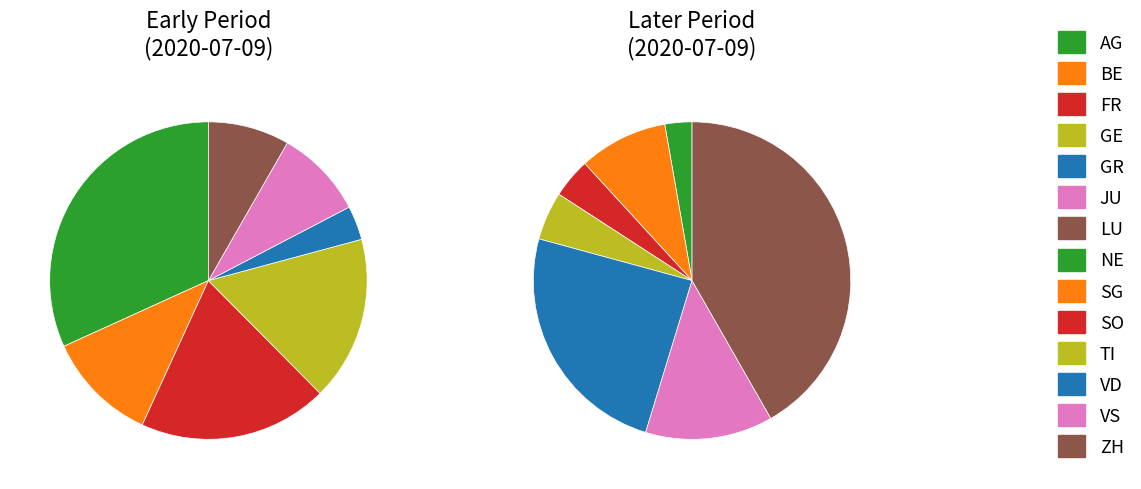

Which slice is the smallest?

GR